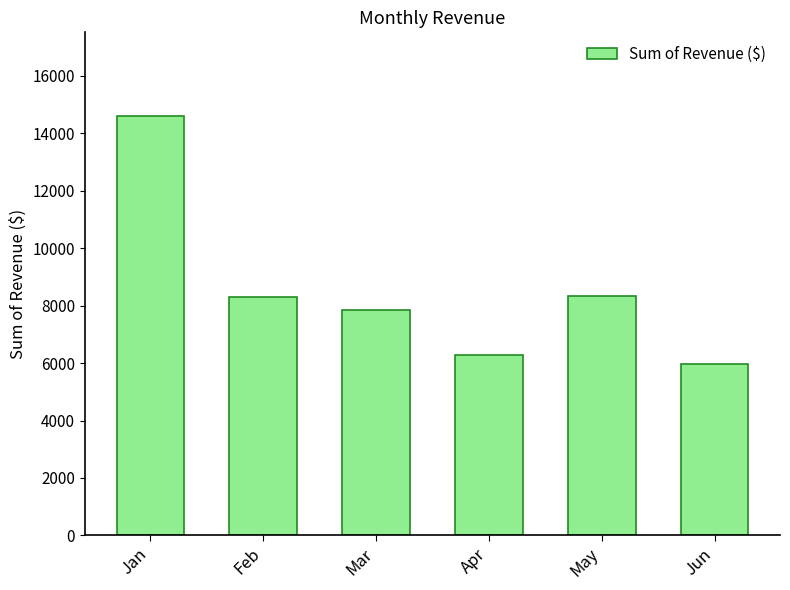

Which label corresponds to the largest value in the chart?

Jan